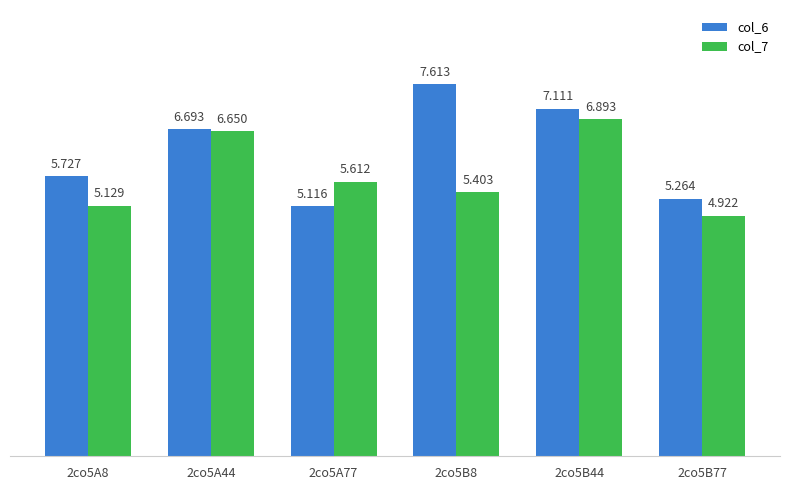

What is the value of the col_7 bar at the 6th from the left?

4.9